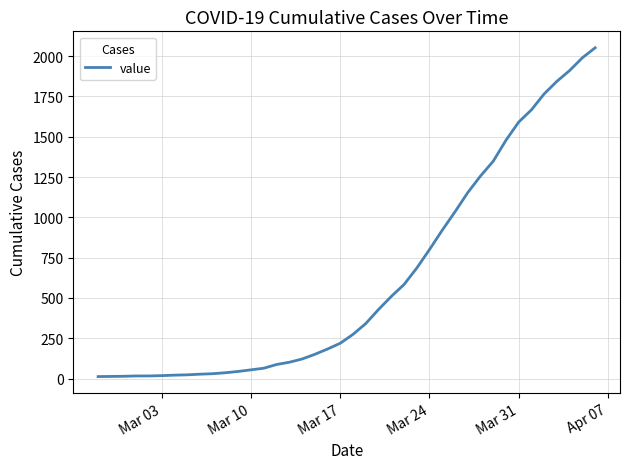

What is the difference between the second highest and second lowest values?

1977